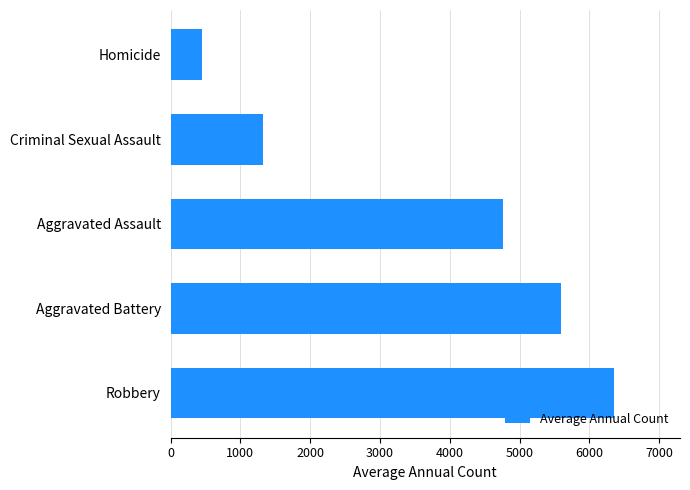

How many data points are less than 4765?

2